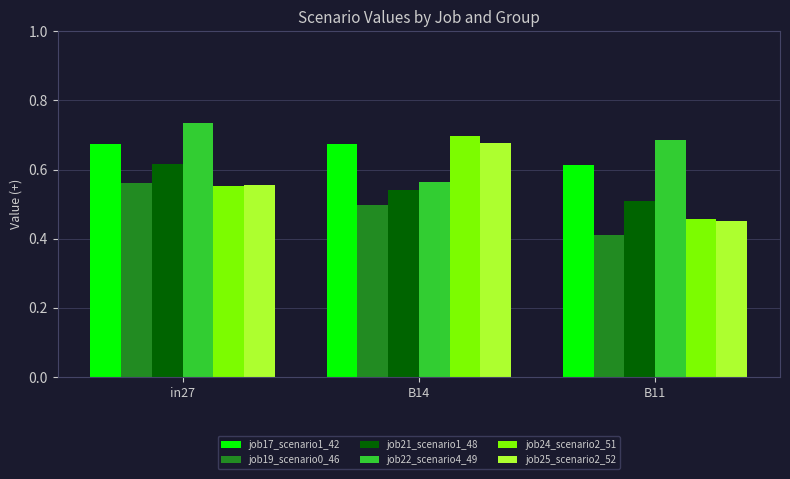

Which category has the highest value across all series?

in27